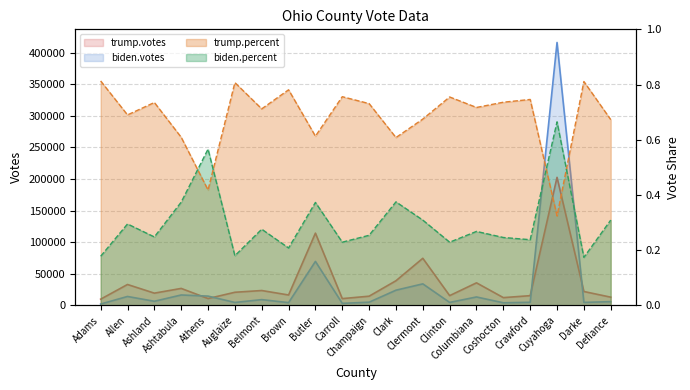

What are all the series names shown in the legend?

trump.votes, biden.votes, trump.percent, biden.percent